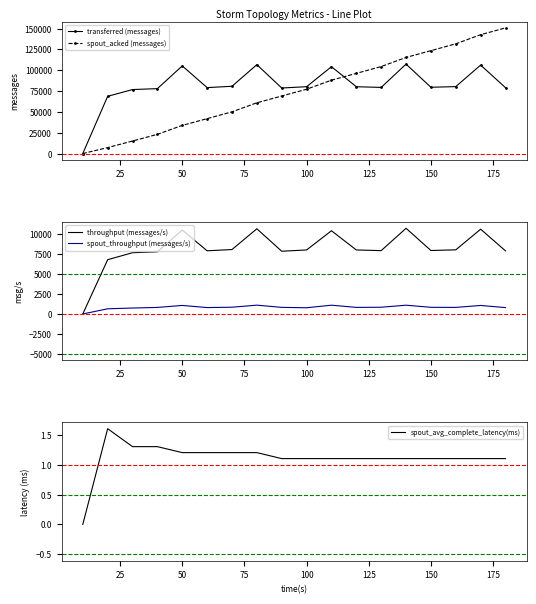

What is the average value of the spout_acked (messages) series?

73960